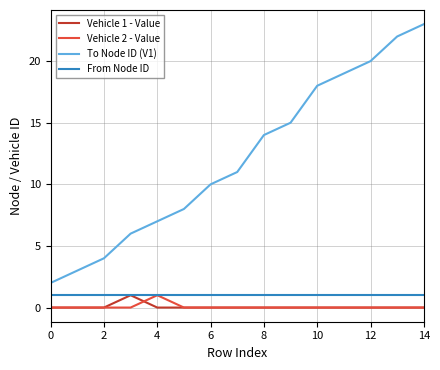

What is the highest value of the Vehicle 1 - Value series?

1